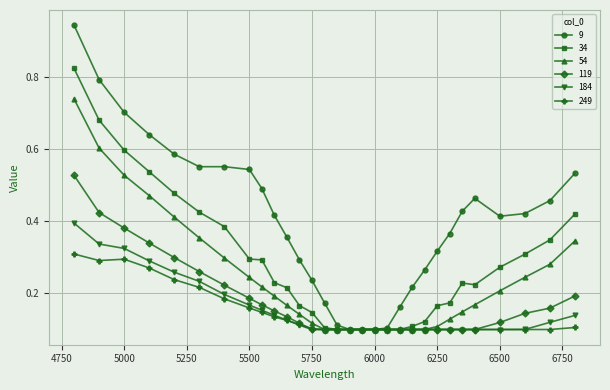

List the series in order of their peak value, highest first.

9, 34, 54, 119, 184, 249